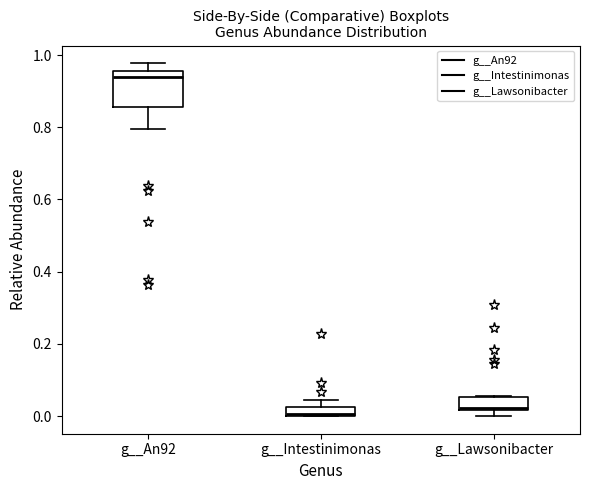

Comparing the boxes themselves (not the whiskers), which one is the tallest?

g__An92